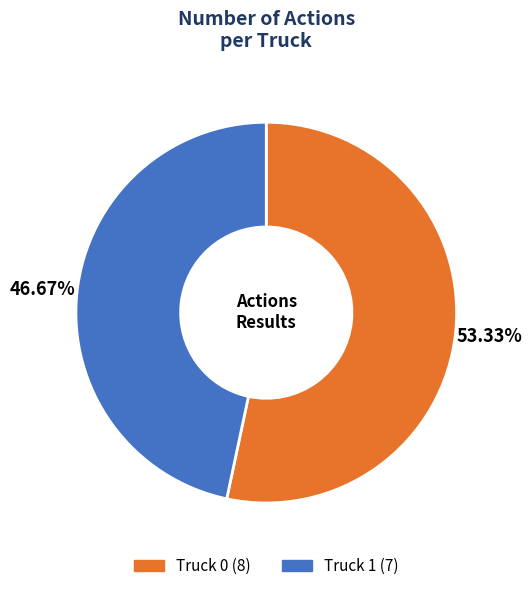

What percentage is NOT represented by Truck 0?

46.7%